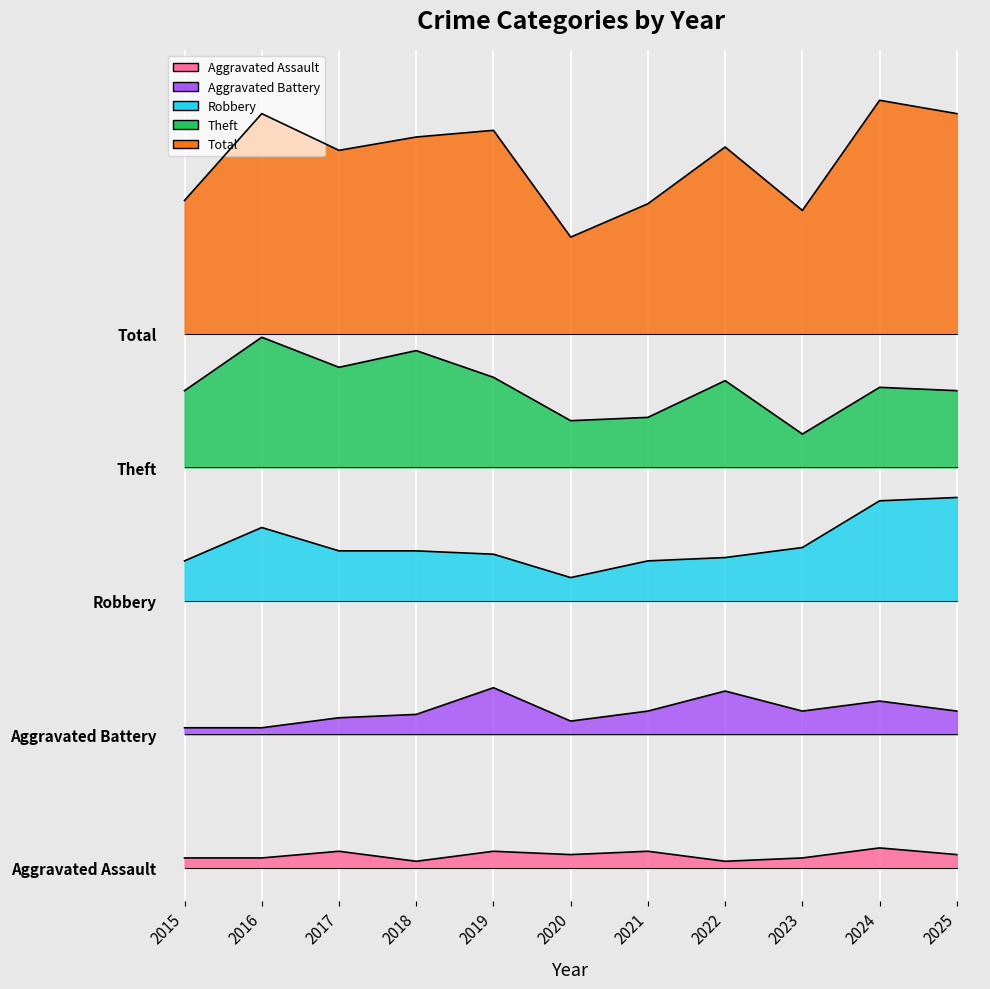

What is the value of the Robbery point at the 7th from the left?

92